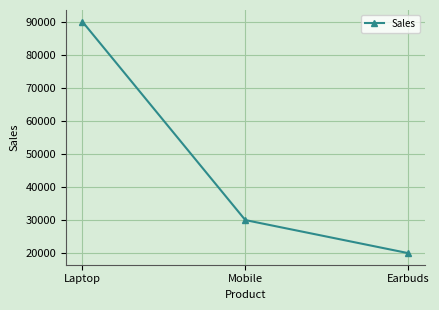

What is the minimum value shown in the chart?

20000